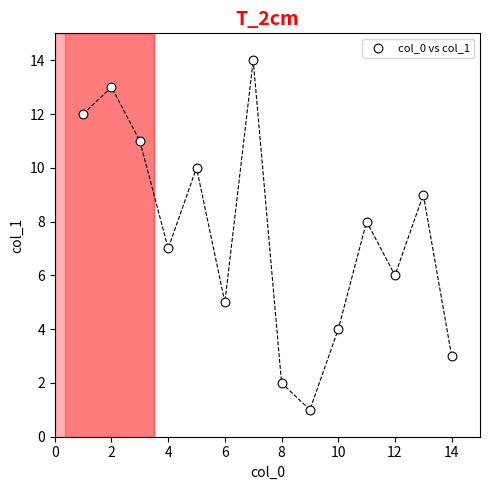

What is the range of Y values (max minus min)?

13